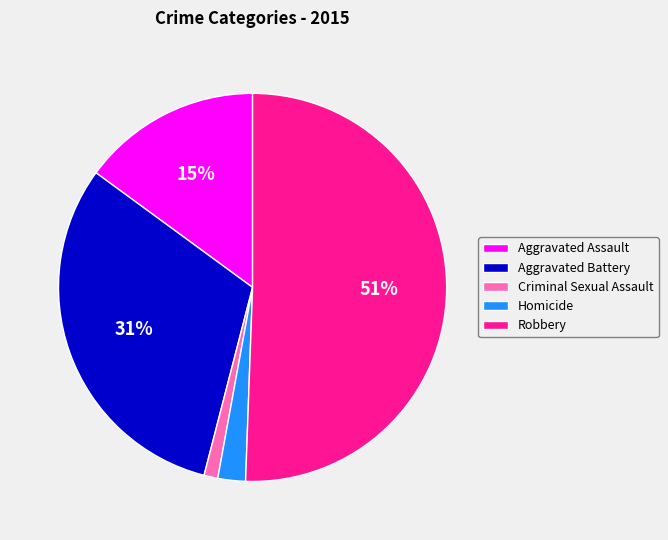

The Homicide slice represents 14% of the pie. True or false?

False